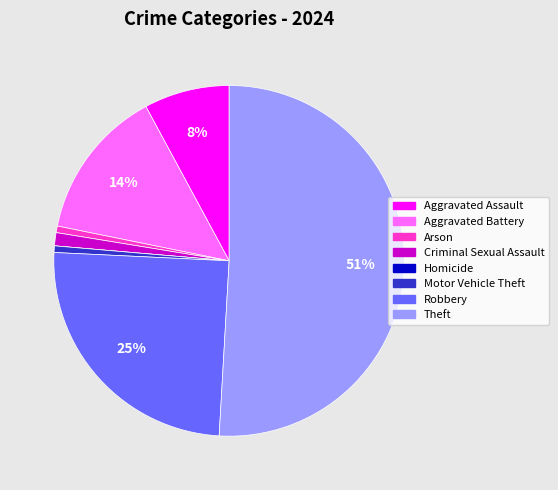

What is the largest slice in the pie chart?

Theft